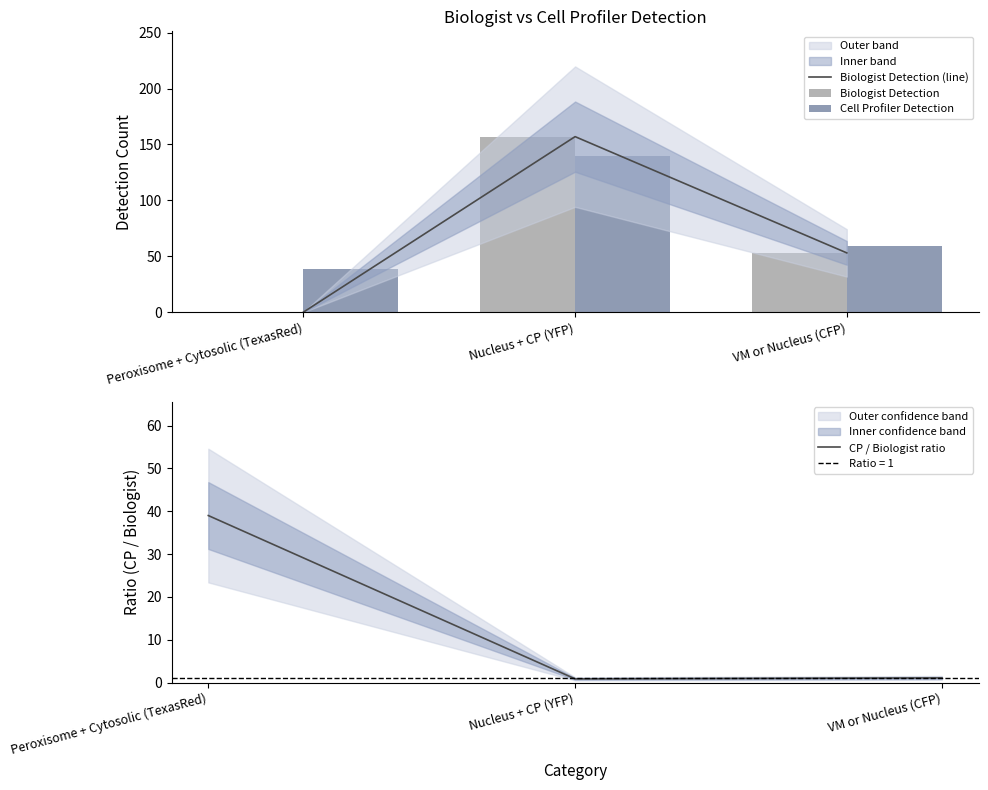

The Biologist Detection series shows 0.0 at Peroxisome + Cytosolic (TexasRed). True or false?

True